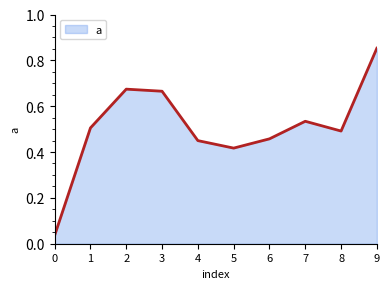

The value at 6 is 0.2. True or false?

False